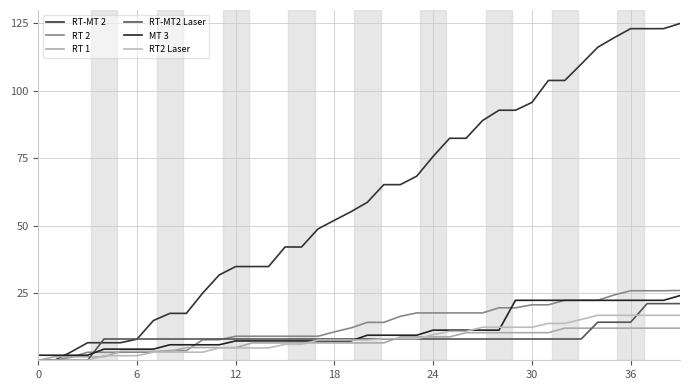

Is this an area chart (filled region under the line)?

No